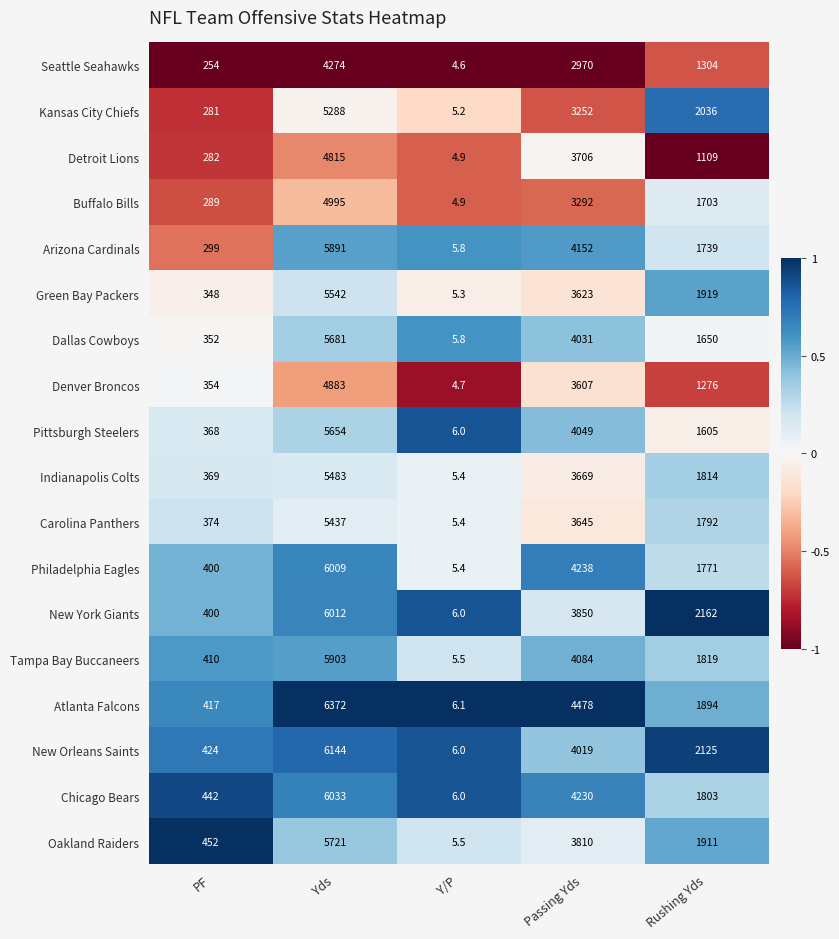

At which category is the sum across all series the highest?

Yds